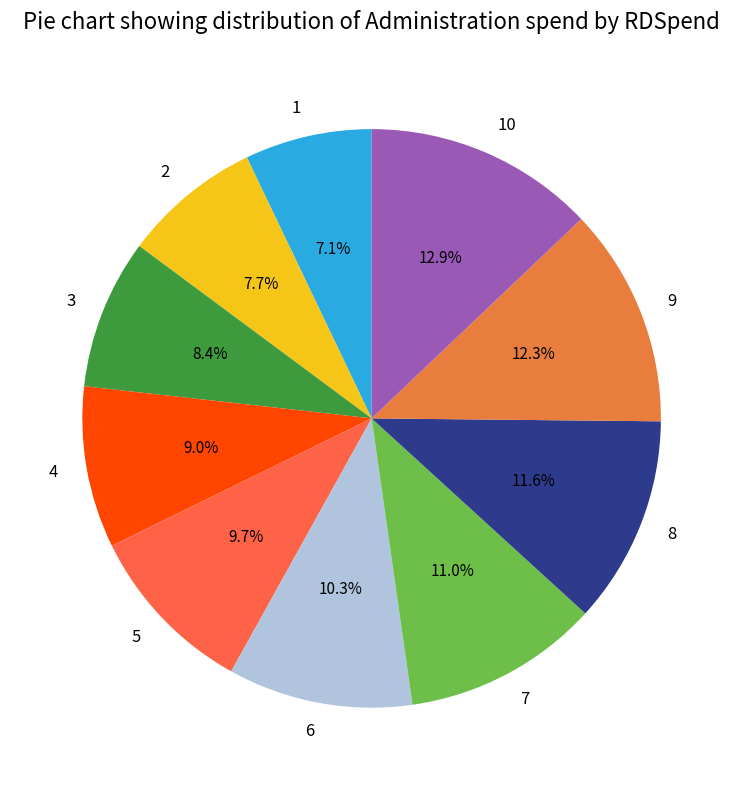

To the nearest percent, what is the average slice percentage?

10%